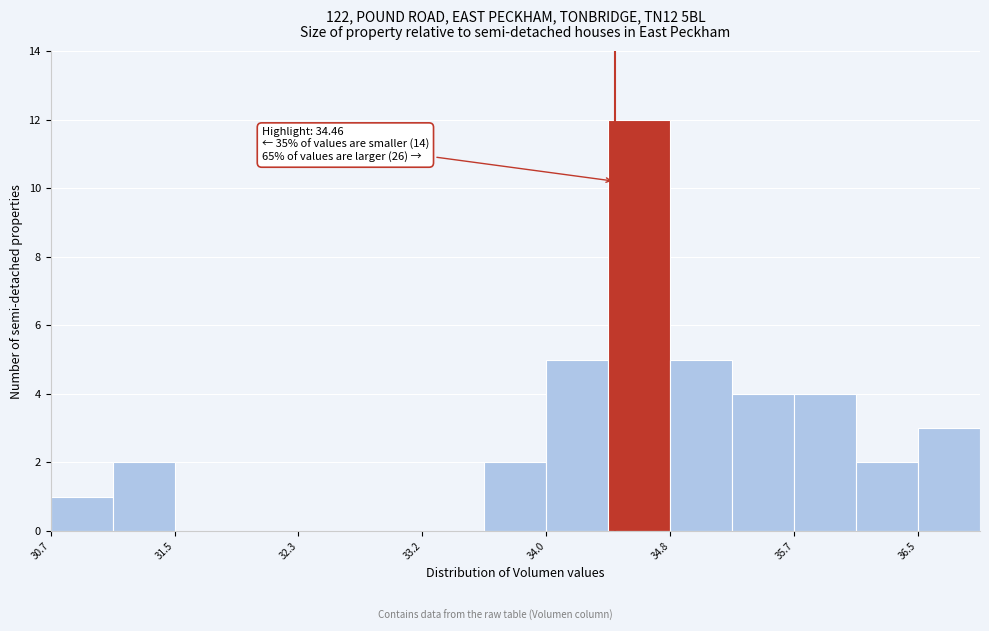

Over which range of the x-axis is the bar tallest?

34.4 to 34.8